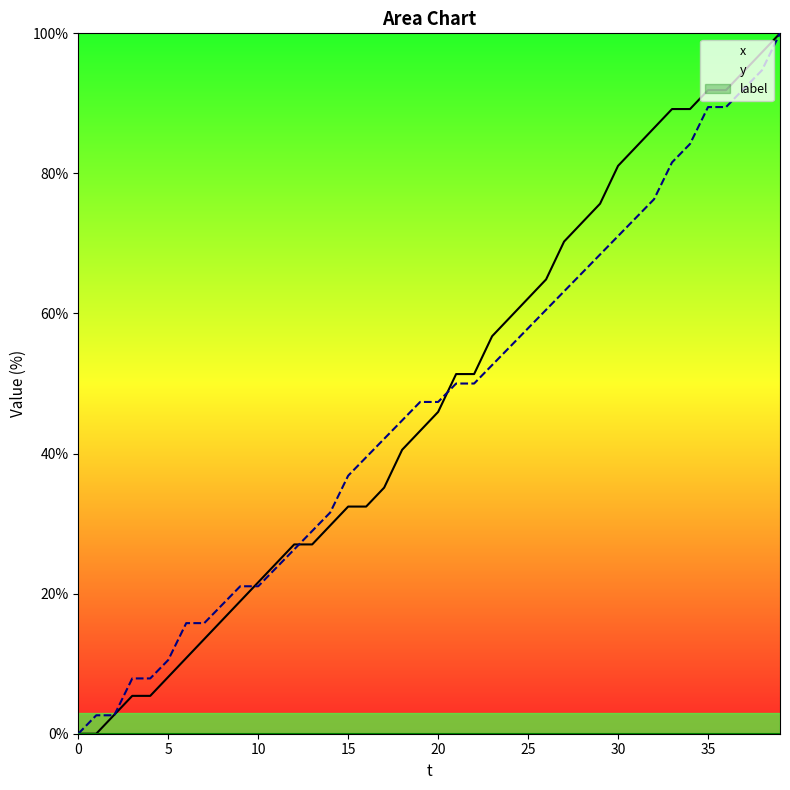

Does the chart display data point markers on the line(s)?

No